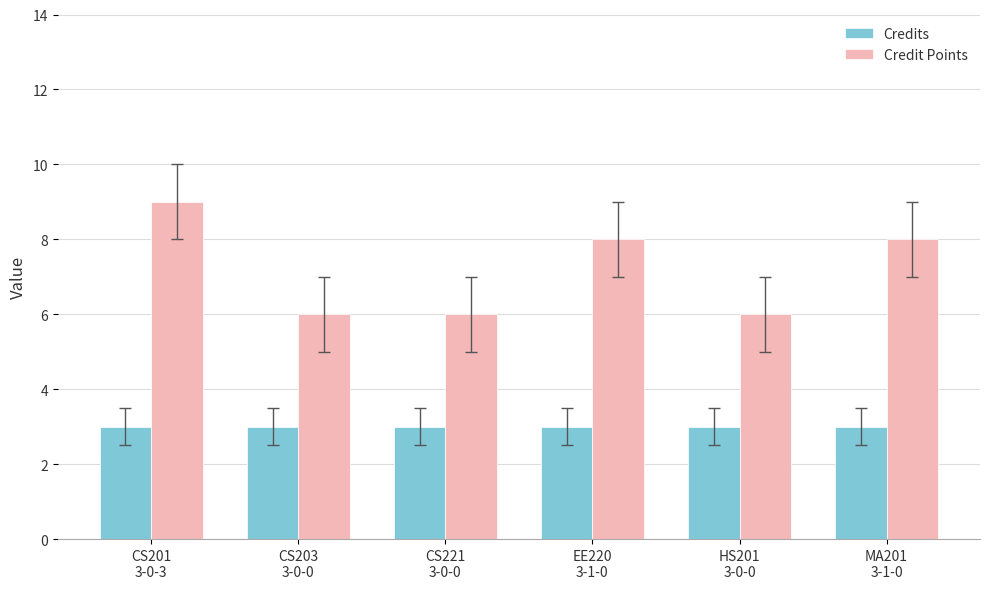

Count the number of categories in the chart.

6